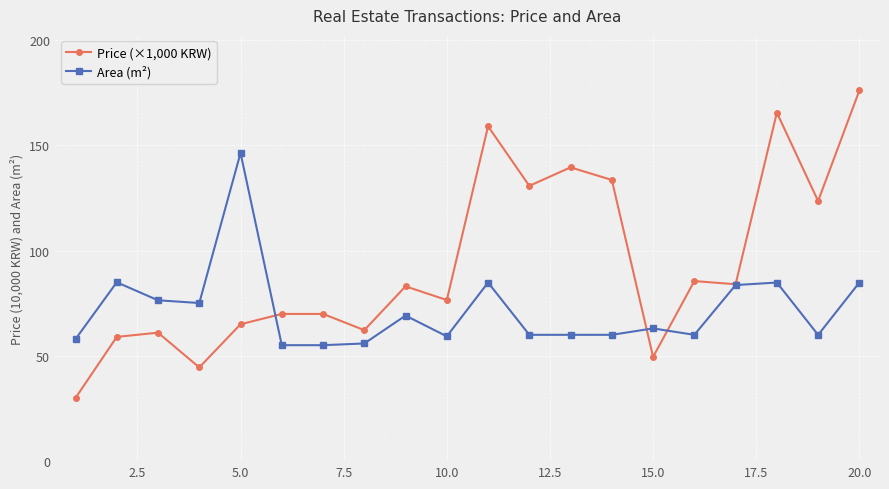

What is the value of the Price (×1,000 KRW) point at the 6th from the left?

69.9